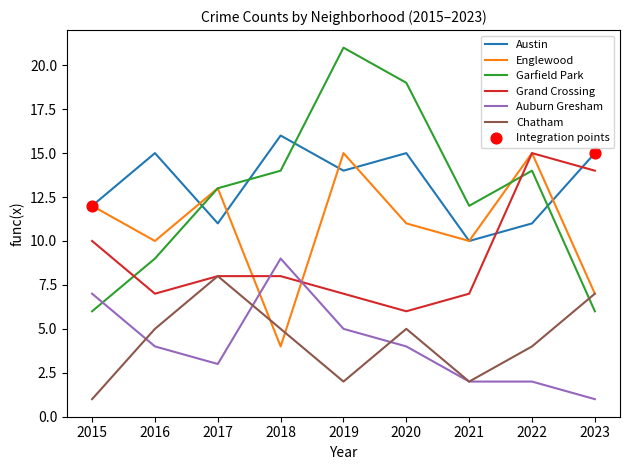

Is the value of Austin at 2019 greater than the value of Grand Crossing at 2017?

Yes